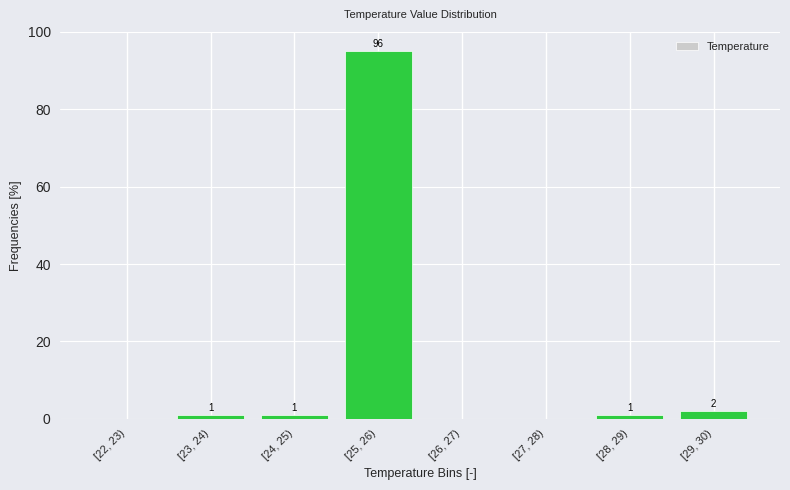

Reading right to left, list all the values displayed in this chart.

[29, 30)=2.0	[28, 29)=1.0	[27, 28)=0.0	[26, 27)=0.0	[25, 26)=95.0	[24, 25)=1.0	[23, 24)=1.0	[22, 23)=0.0